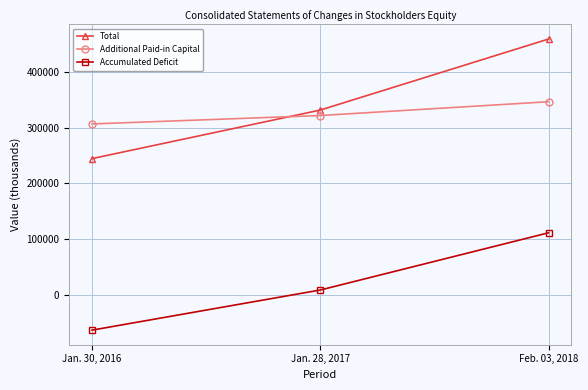

Count the number of categories in the chart.

3